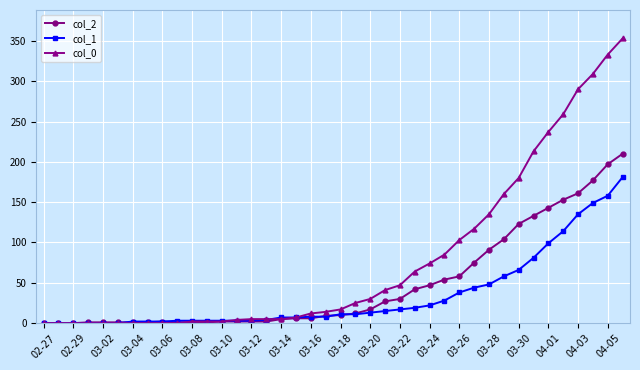

Which series has the widest spread of values?

col_0